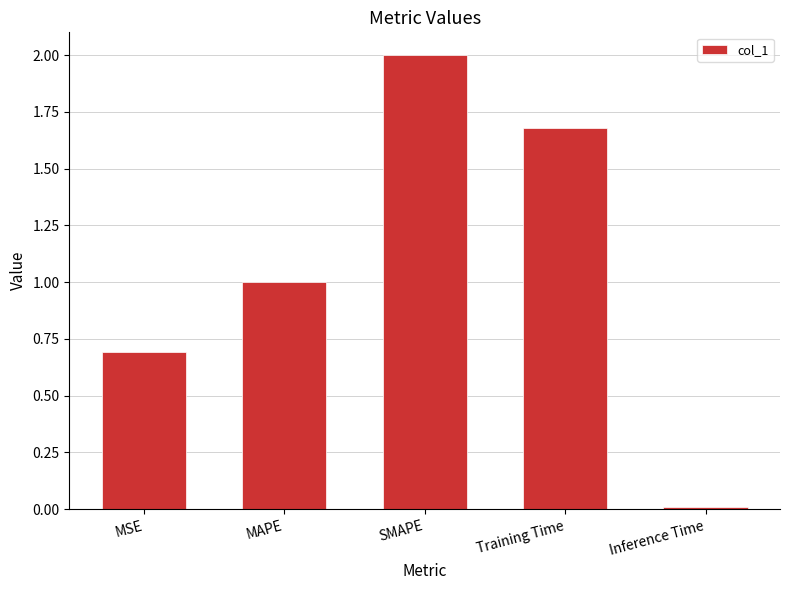

At which label does the data first exceed 1?

MAPE